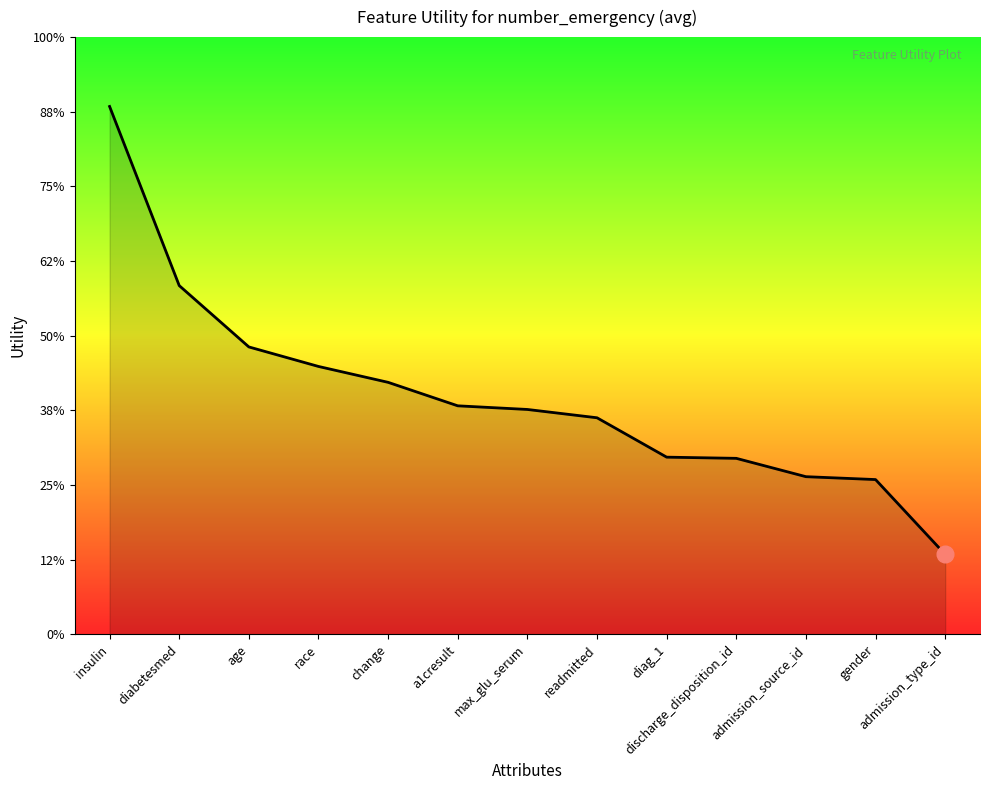

Where is the data nearest to the value 0?

admission_type_id